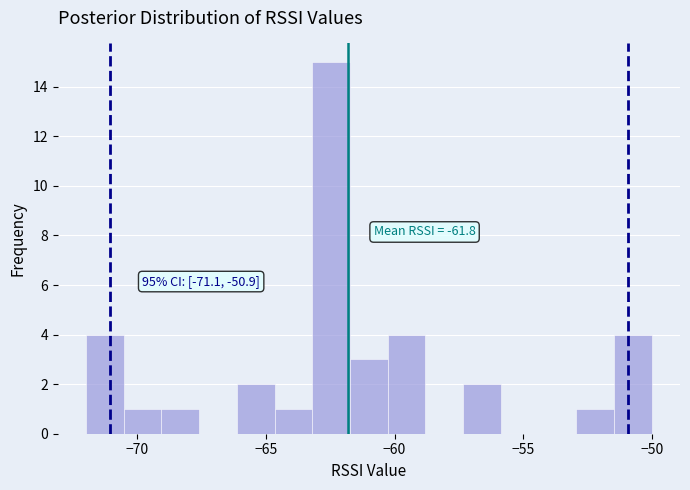

Read against the x-axis, roughly where is the centre of the tallest bar?

-62.5